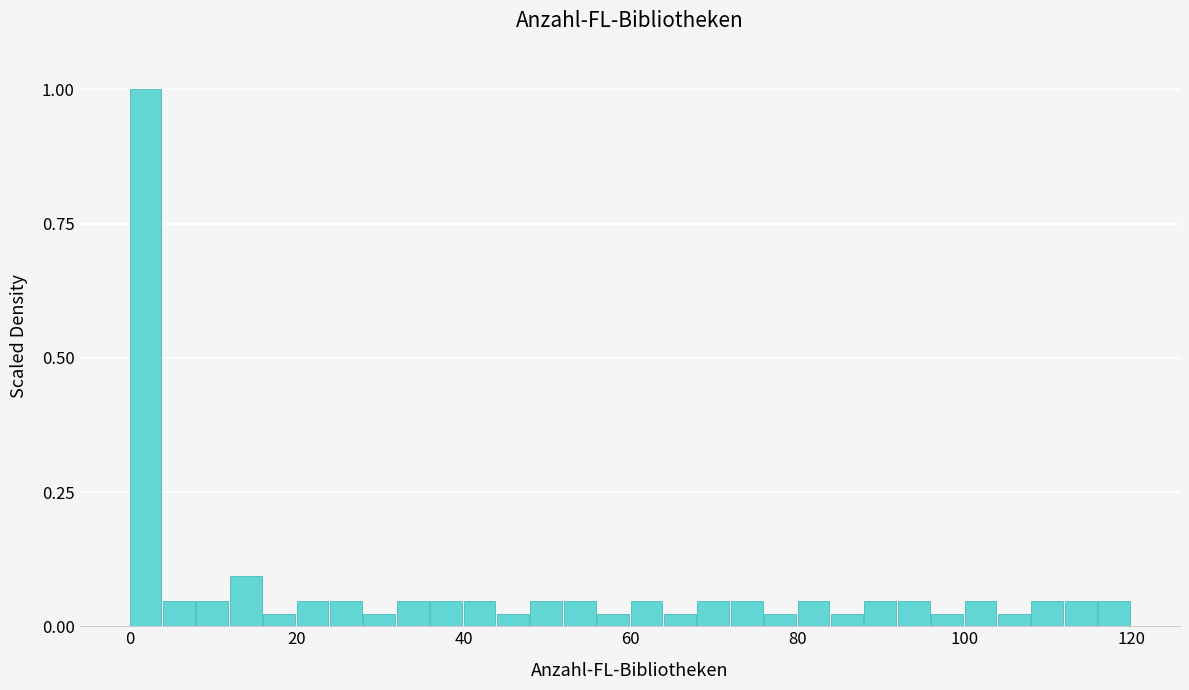

Read against the x-axis, roughly where is the centre of the tallest bar?

2